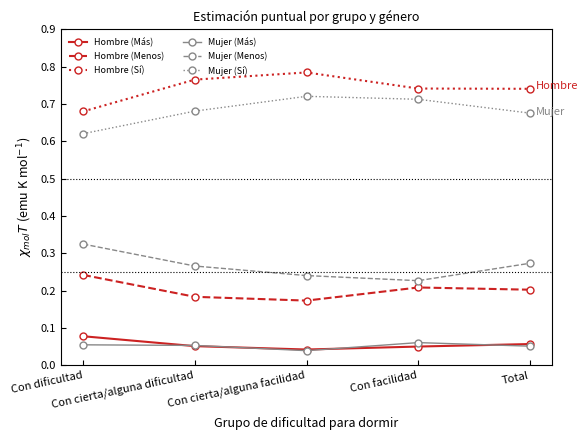

Count the Hombre (Menos) values in the range 0 to 1.

5